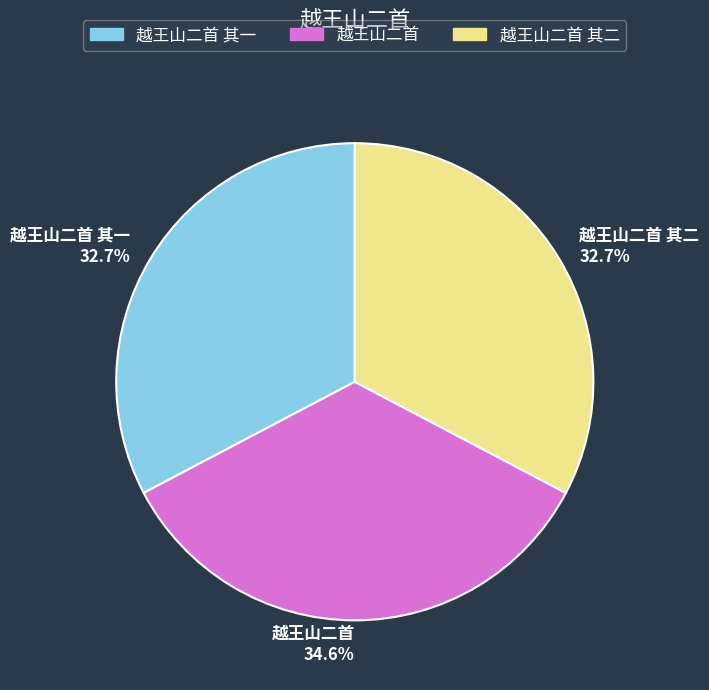

What portion of the pie excludes 越王山二首 其二 32.7%?

67.3%